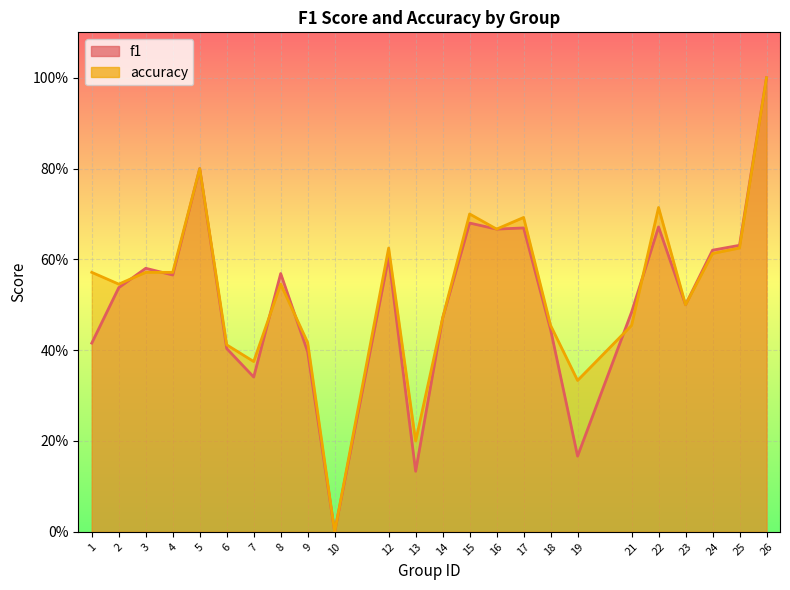

What is the sum of the accuracy values at 18 and 10?

0.5